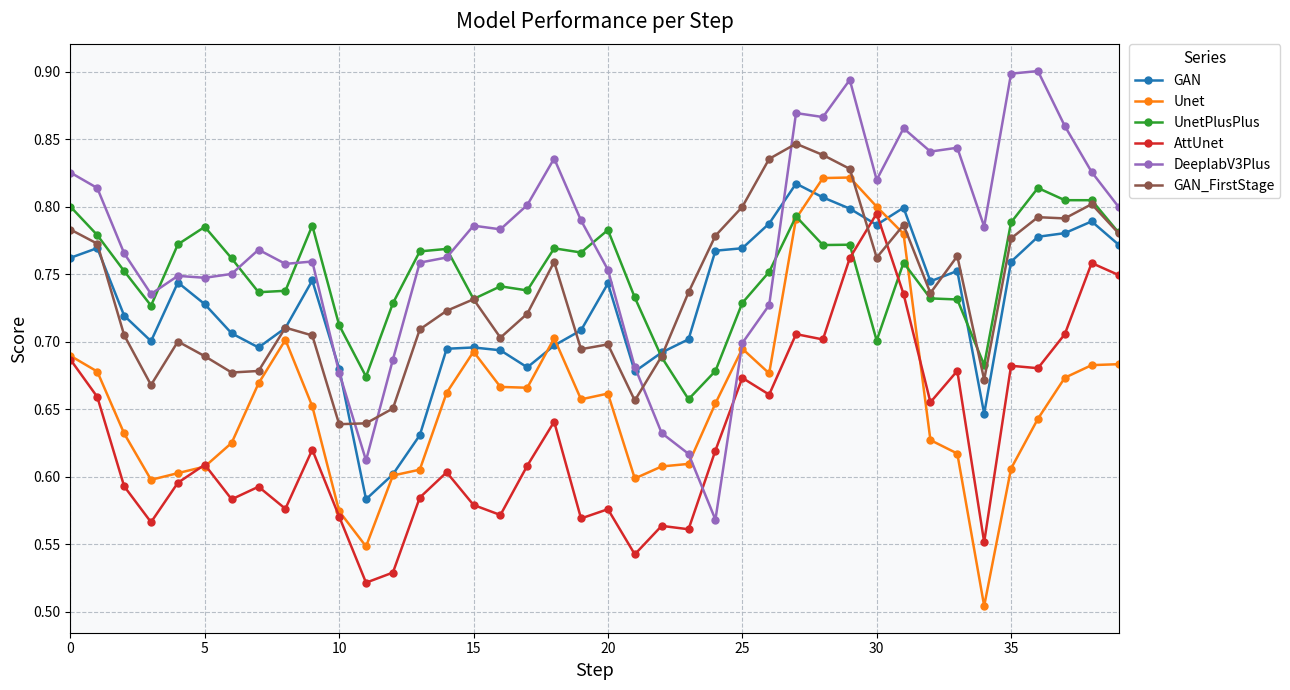

How many Unet values are between 0 and 1?

40